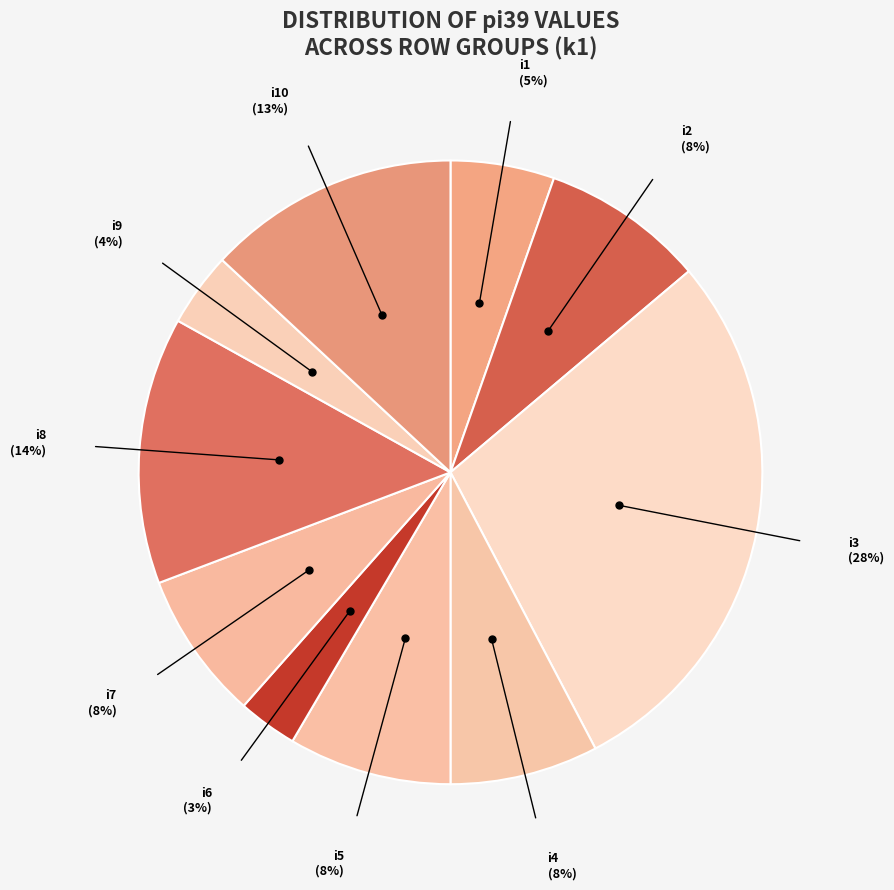

Is there a majority slice in this chart?

No